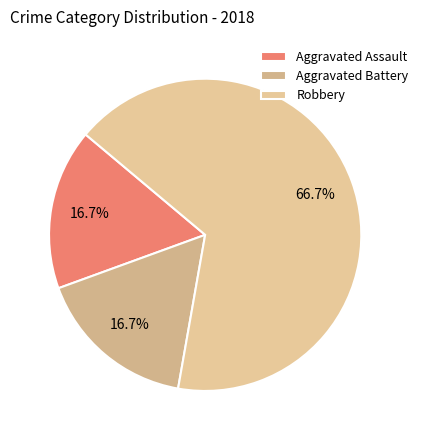

Combined, what portion of the pie is Robbery and Aggravated Battery?

83.3%